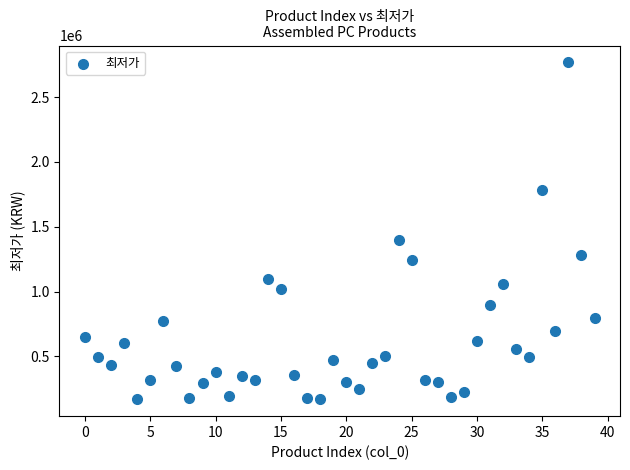

What Y value in the scatter plot is closest to 1468500?

1399000